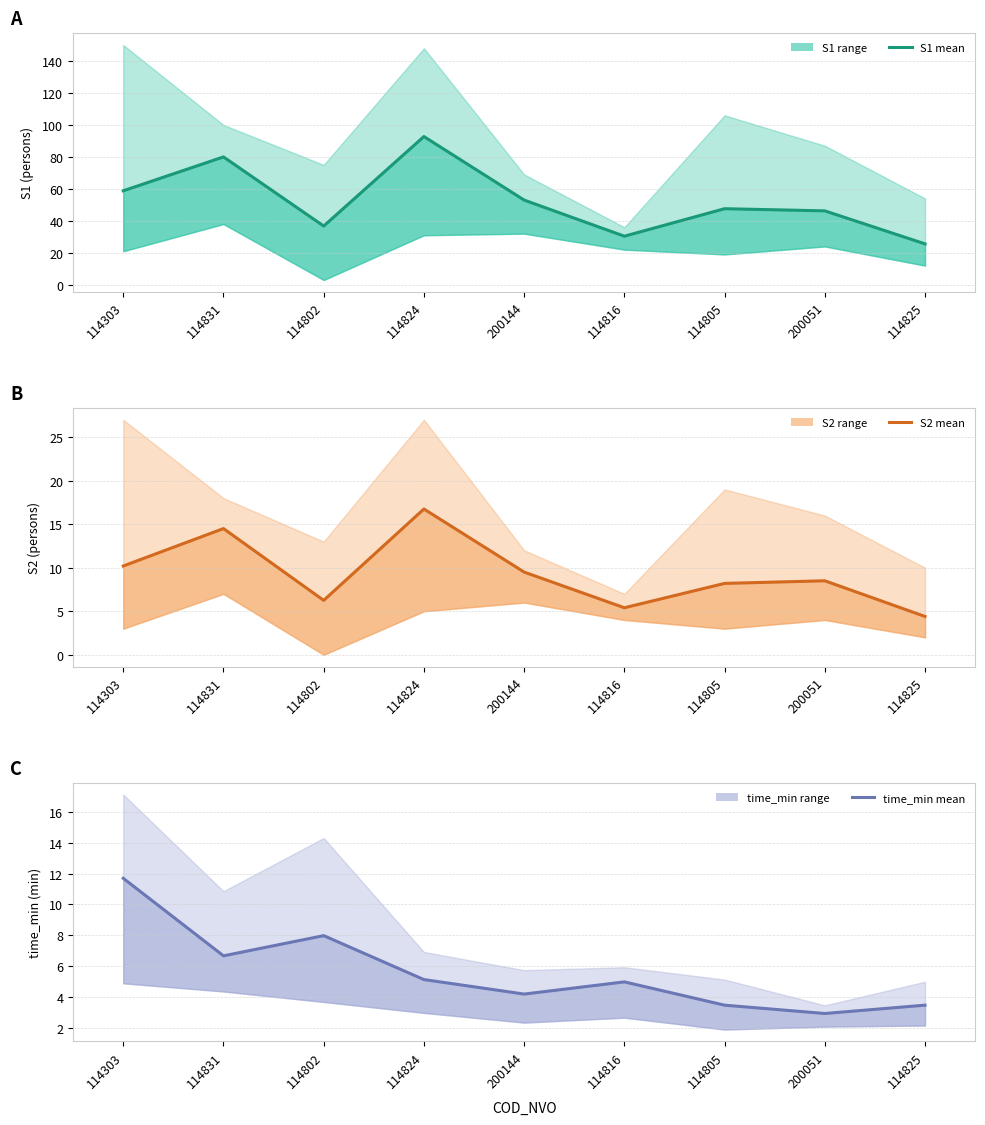

Rank the categories by S1 mean value from highest to lowest.

114824, 114831, 114303, 200144, 114805, 200051, 114802, 114816, 114825